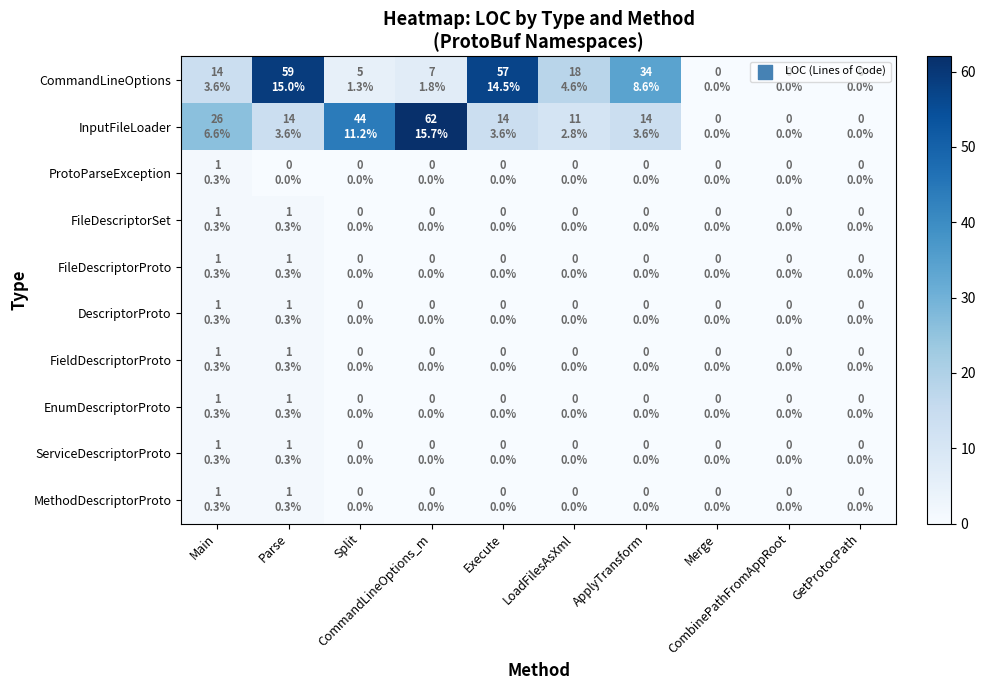

Reading left to right, extract all data points from this chart.

CommandLineOptions: Main=14	Parse=59	Split=5	CommandLineOptions_m=7	Execute=57	LoadFilesAsXml=18	ApplyTransform=34	Merge=0	CombinePathFromAppRoot=0	GetProtocPath=0
InputFileLoader: Main=26	Parse=14	Split=44	CommandLineOptions_m=62	Execute=14	LoadFilesAsXml=11	ApplyTransform=14	Merge=0	CombinePathFromAppRoot=0	GetProtocPath=0
ProtoParseException: Main=1	Parse=0	Split=0	CommandLineOptions_m=0	Execute=0	LoadFilesAsXml=0	ApplyTransform=0	Merge=0	CombinePathFromAppRoot=0	GetProtocPath=0
FileDescriptorSet: Main=1	Parse=1	Split=0	CommandLineOptions_m=0	Execute=0	LoadFilesAsXml=0	ApplyTransform=0	Merge=0	CombinePathFromAppRoot=0	GetProtocPath=0
FileDescriptorProto: Main=1	Parse=1	Split=0	CommandLineOptions_m=0	Execute=0	LoadFilesAsXml=0	ApplyTransform=0	Merge=0	CombinePathFromAppRoot=0	GetProtocPath=0
DescriptorProto: Main=1	Parse=1	Split=0	CommandLineOptions_m=0	Execute=0	LoadFilesAsXml=0	ApplyTransform=0	Merge=0	CombinePathFromAppRoot=0	GetProtocPath=0
FieldDescriptorProto: Main=1	Parse=1	Split=0	CommandLineOptions_m=0	Execute=0	LoadFilesAsXml=0	ApplyTransform=0	Merge=0	CombinePathFromAppRoot=0	GetProtocPath=0
EnumDescriptorProto: Main=1	Parse=1	Split=0	CommandLineOptions_m=0	Execute=0	LoadFilesAsXml=0	ApplyTransform=0	Merge=0	CombinePathFromAppRoot=0	GetProtocPath=0
ServiceDescriptorProto: Main=1	Parse=1	Split=0	CommandLineOptions_m=0	Execute=0	LoadFilesAsXml=0	ApplyTransform=0	Merge=0	CombinePathFromAppRoot=0	GetProtocPath=0
MethodDescriptorProto: Main=1	Parse=1	Split=0	CommandLineOptions_m=0	Execute=0	LoadFilesAsXml=0	ApplyTransform=0	Merge=0	CombinePathFromAppRoot=0	GetProtocPath=0